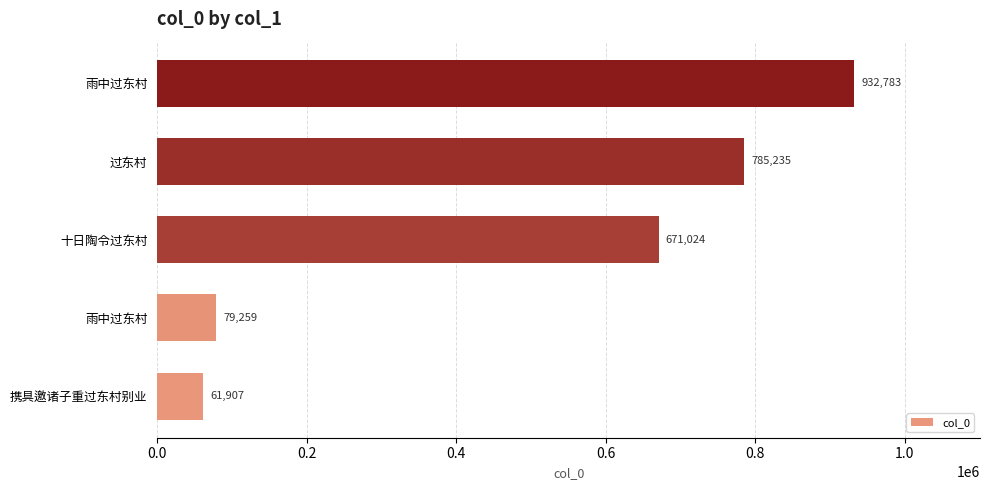

How many bars are there in total?

5